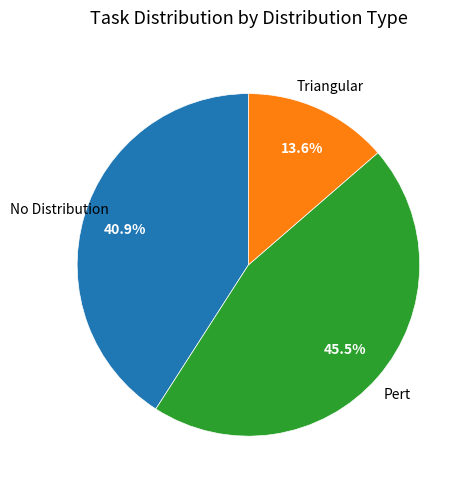

How many segments does this pie chart have?

3